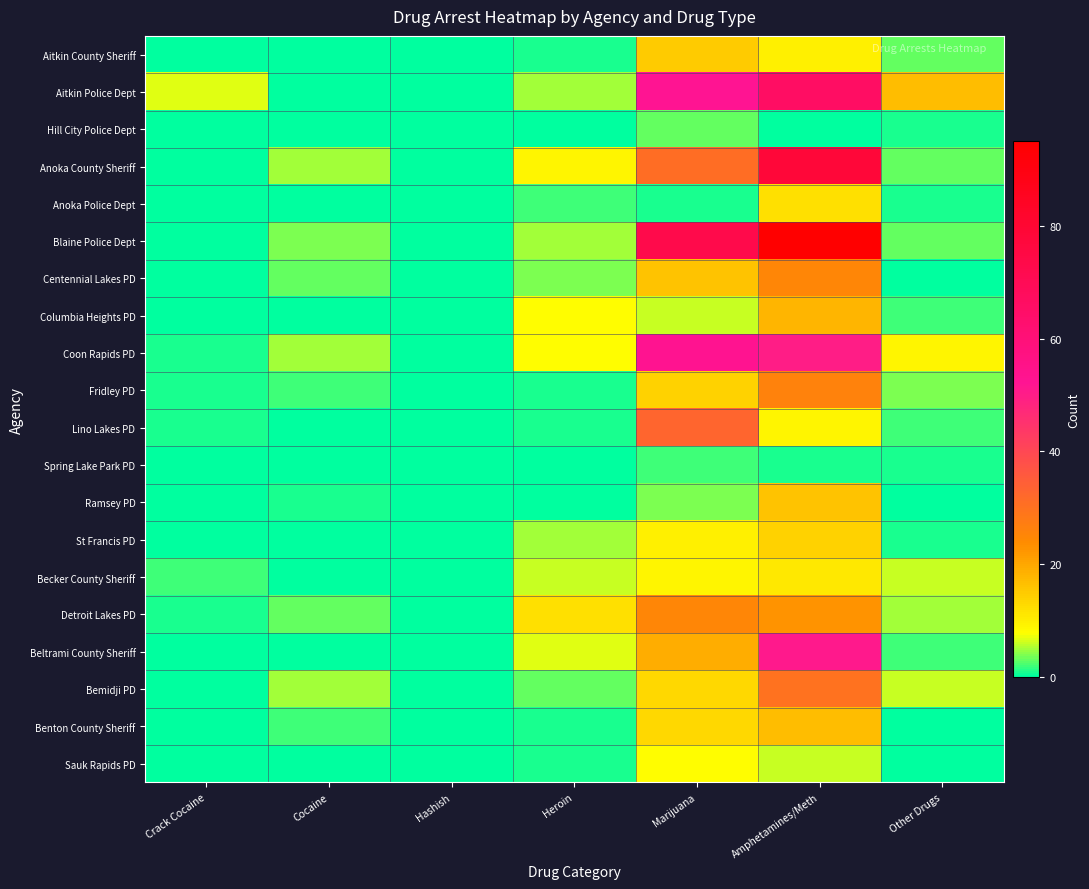

How many series are shown in this chart?

20